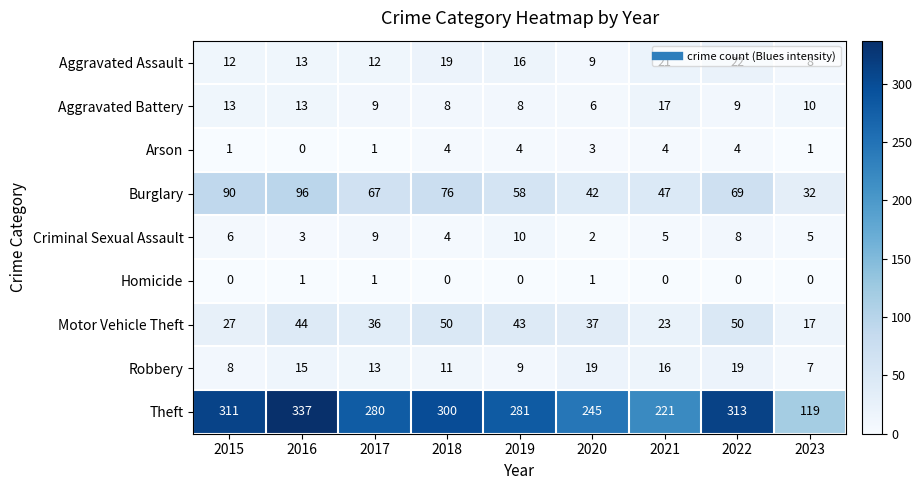

What is the total value across all series at 2015?

468